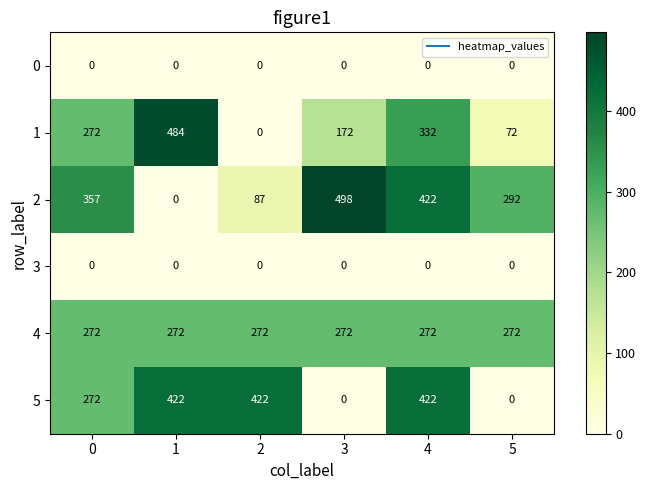

What is the total value across all series at 5?

636